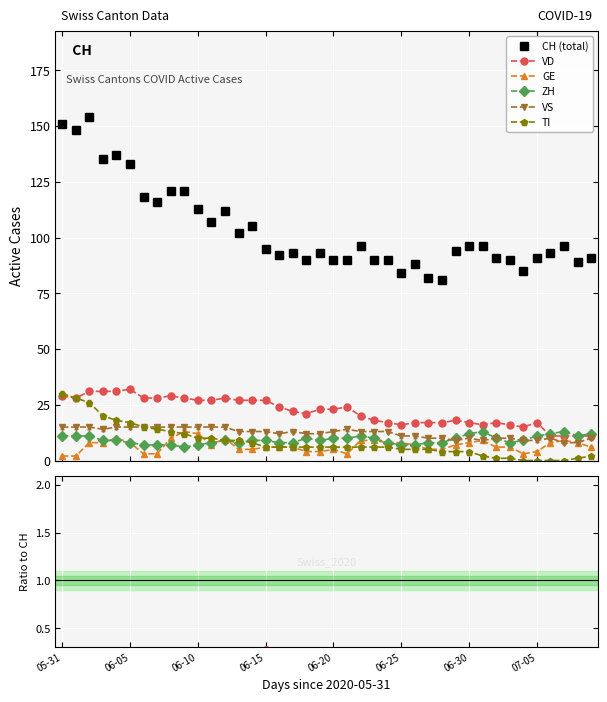

True or false: CH (total) has more than 1 interior local peaks.

True